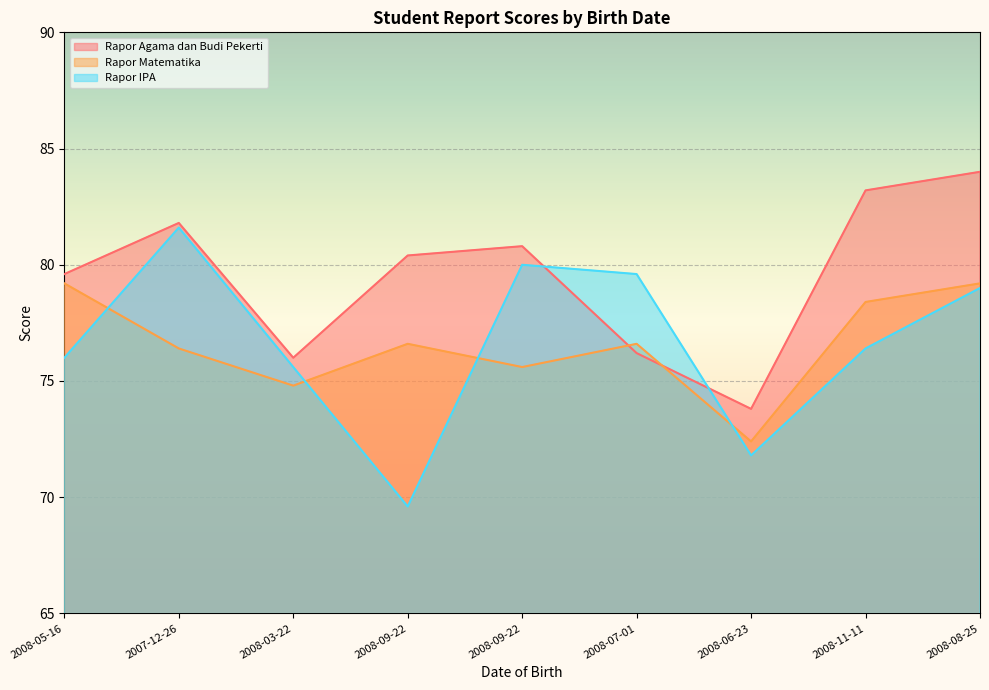

The Rapor Agama dan Budi Pekerti series shows 73.8 at 2008-06-23. True or false?

True